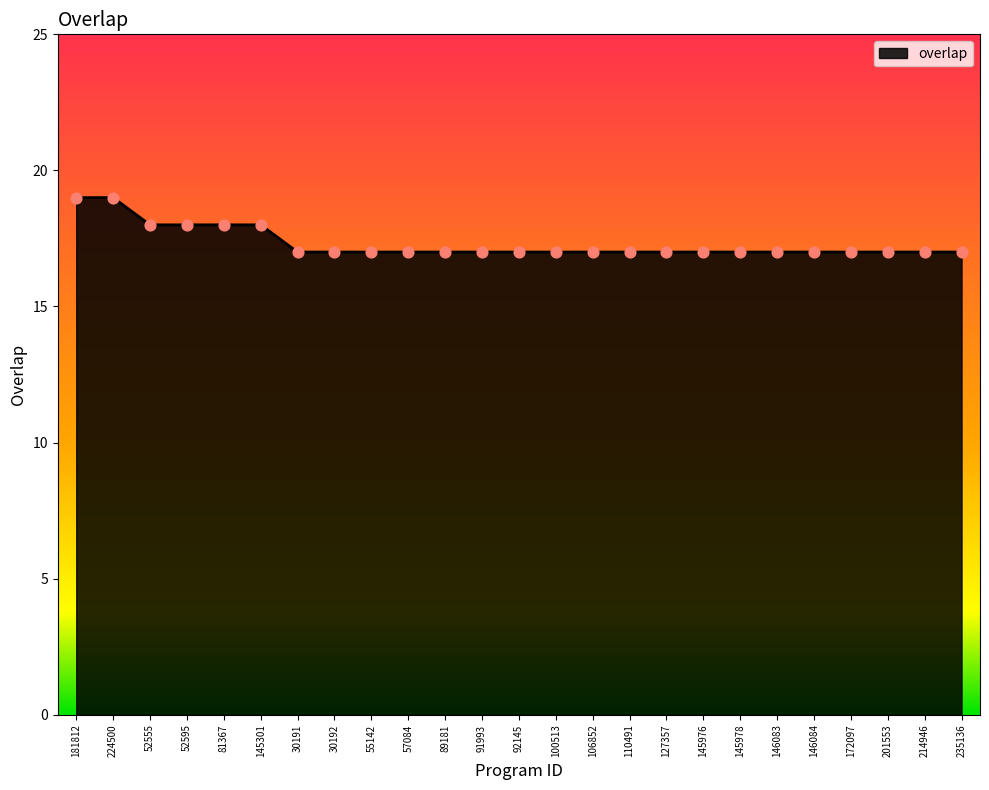

What is the change in value from 181812 to 52595?

-1